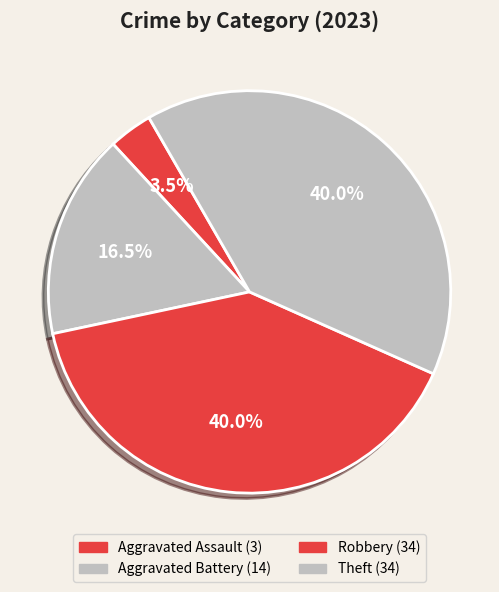

Count the number of slices in the pie.

4